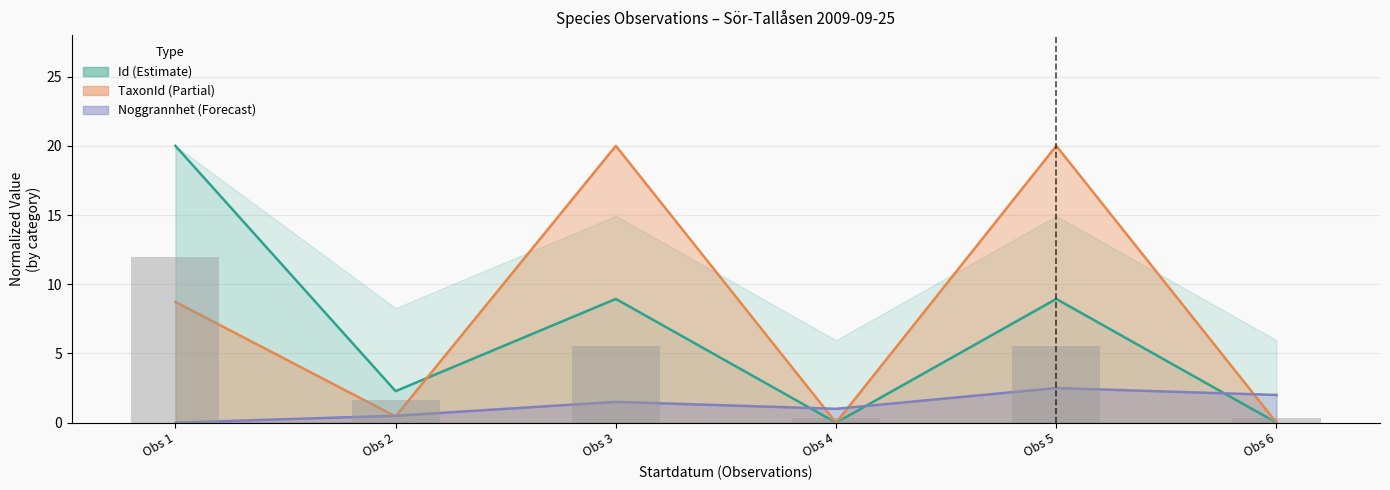

Approximately how many times larger is the value at Obs 4 compared to Obs 5?

0.1